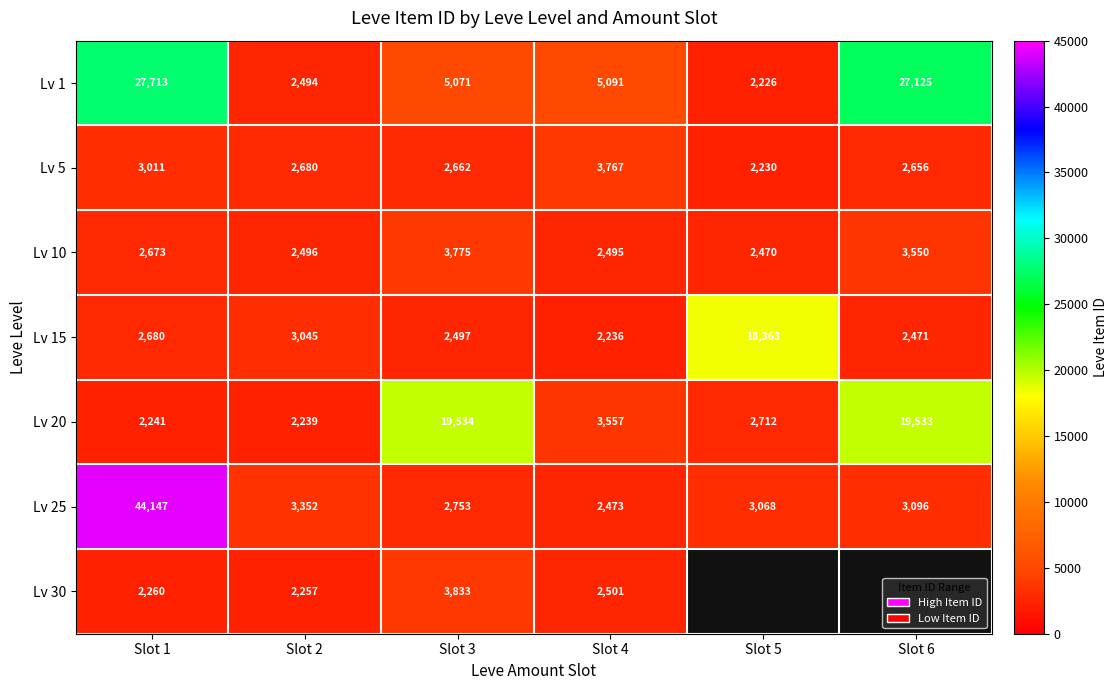

What is the difference between the second highest and minimum values in the Lv 20 series?

17294